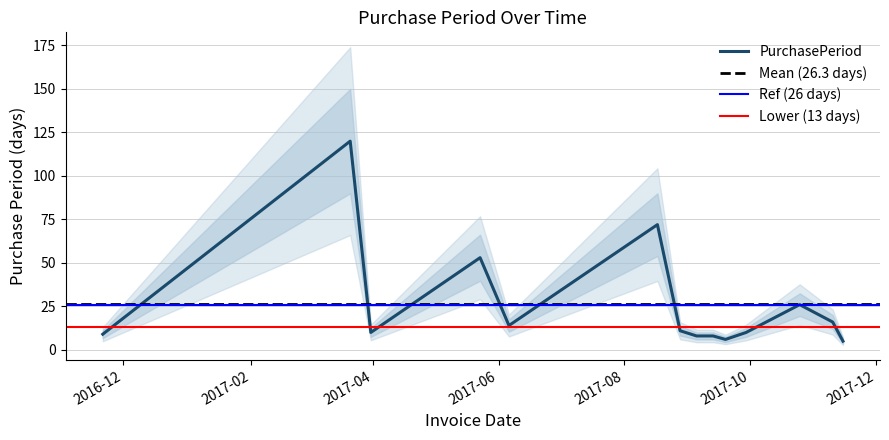

How many interior local valleys (lower than both neighbors) does the data have?

3